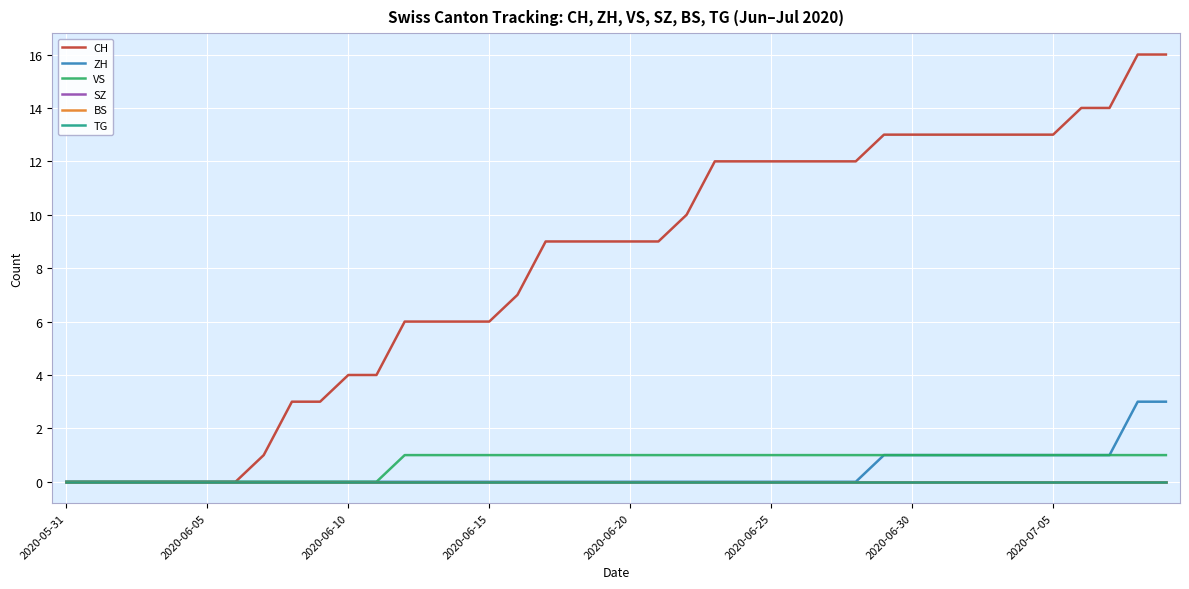

At how many categories does at least one series exceed 8?

23